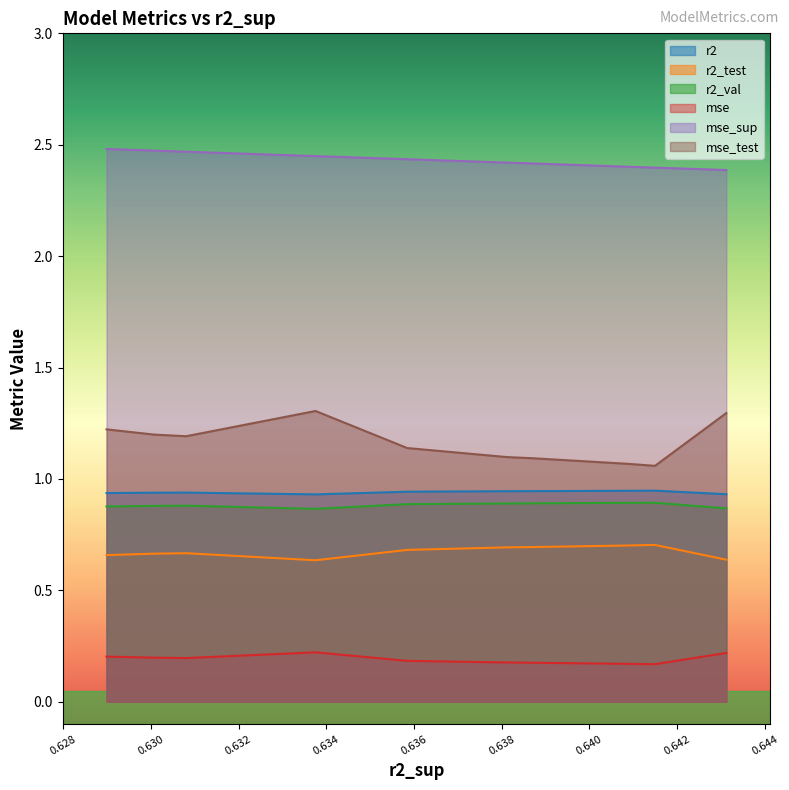

Does the chart display data point markers on the line(s)?

No